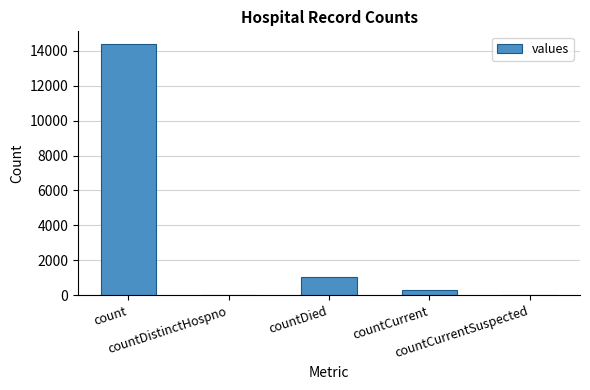

Reading left to right, extract all data points from this chart.

14387	0	1026	324	0